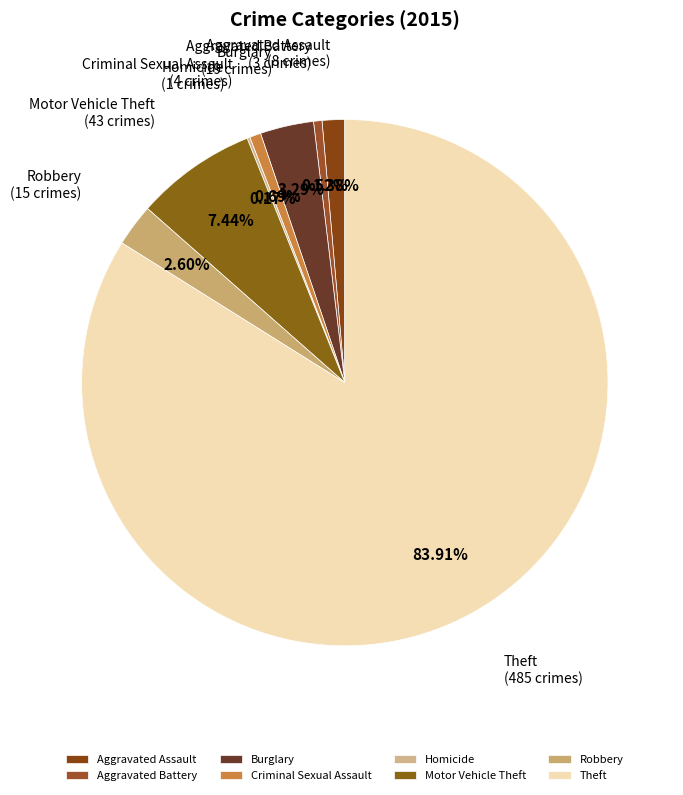

Is Burglary the majority of the pie?

No